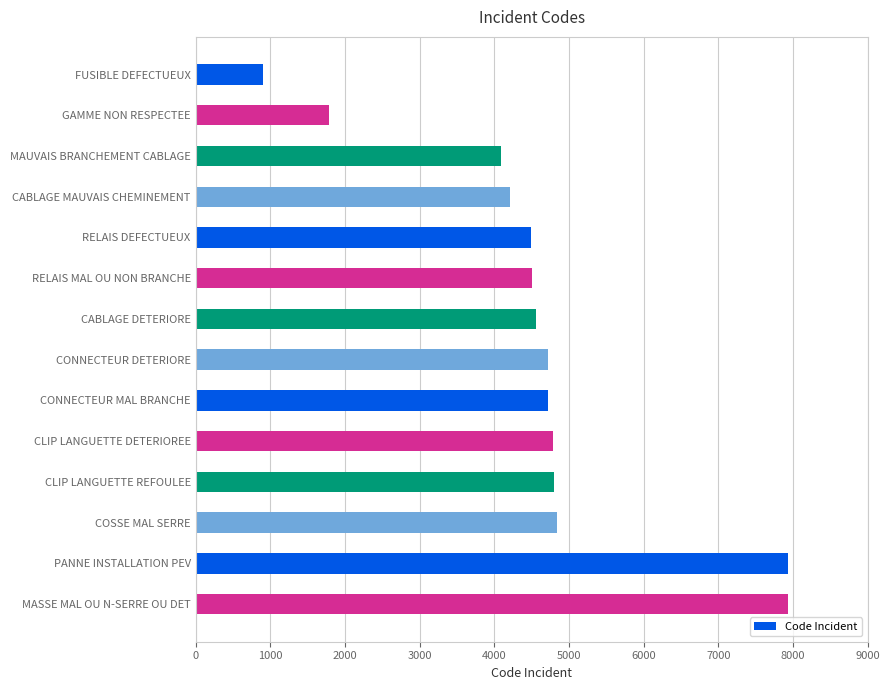

What is the approximate value at MAUVAIS BRANCHEMENT CABLAGE, to the nearest 50?

4100